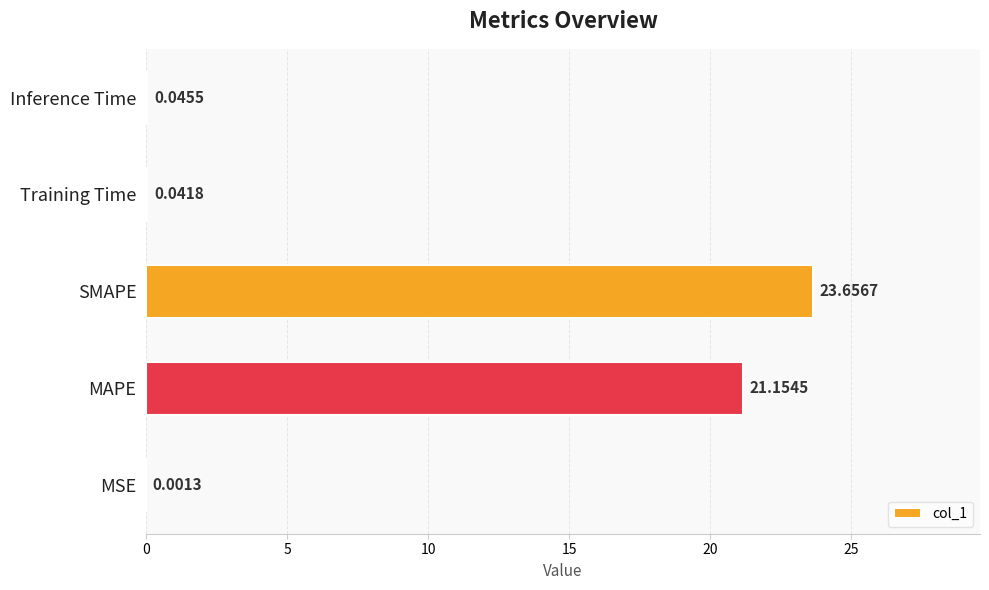

Which label corresponds to the largest value in the chart?

SMAPE